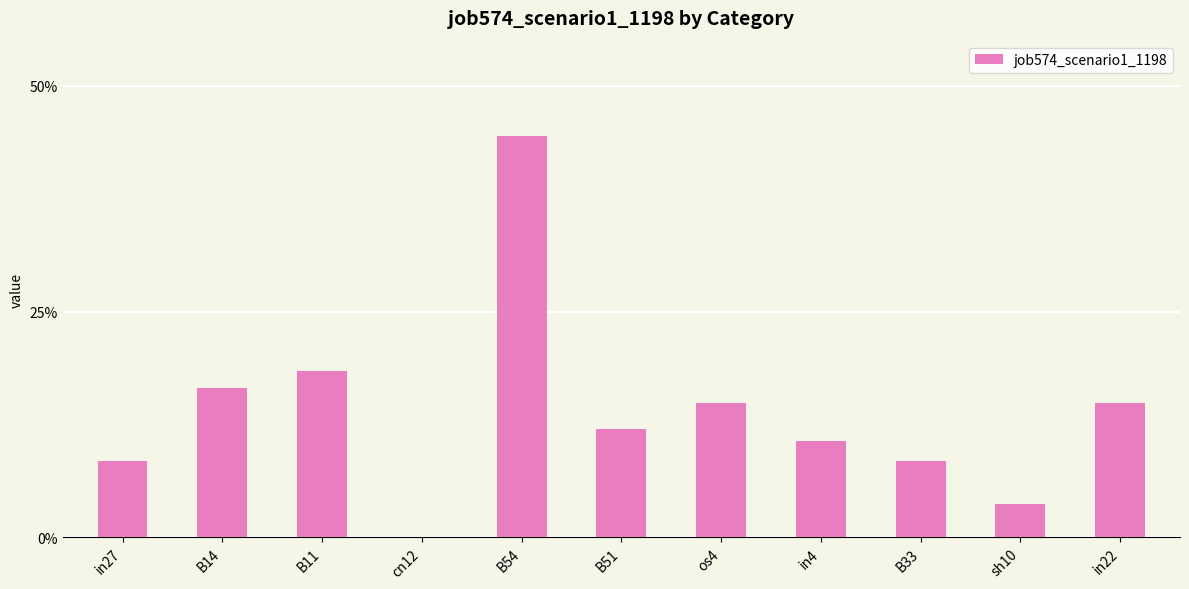

Where is the data nearest to the value 0?

cn12